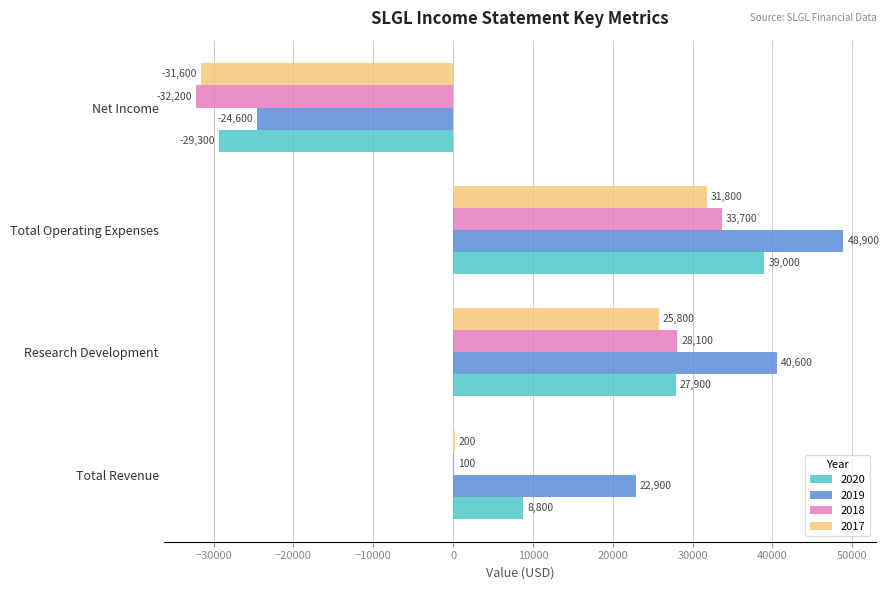

Where is 2017 nearest to the value 100?

Total Revenue